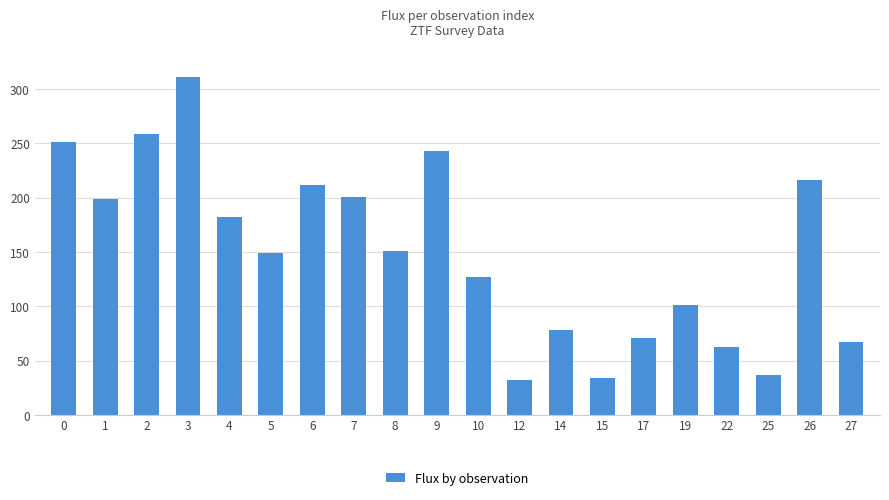

What is the ratio of the value at 26 to the value at 8?

1.4